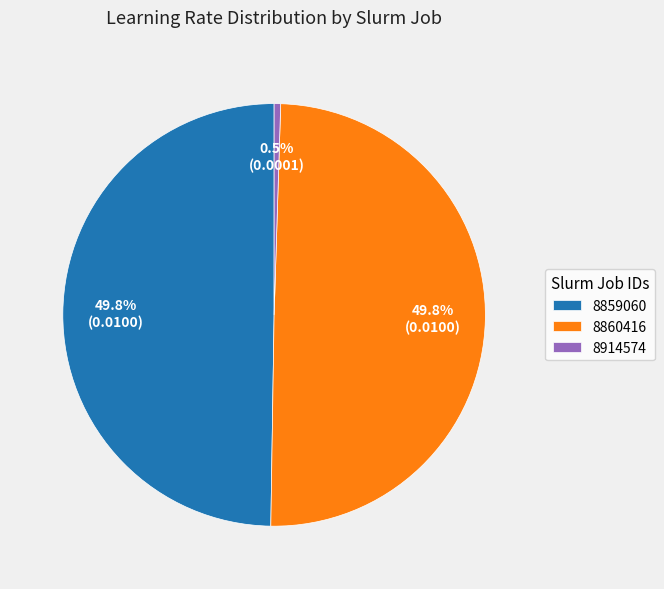

What is the smallest slice in the pie chart?

8914574